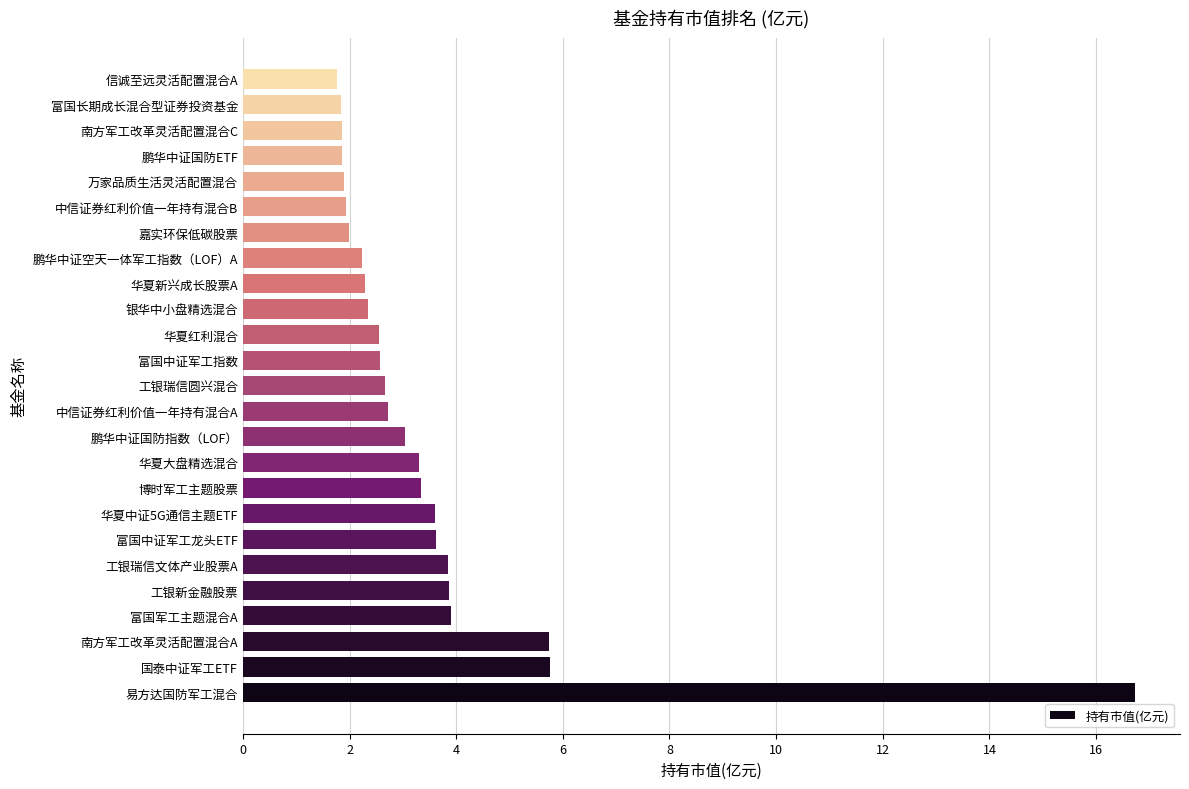

What is the sum of the values at 富国中证军工指数 and 工银瑞信文体产业股票A?

6.4